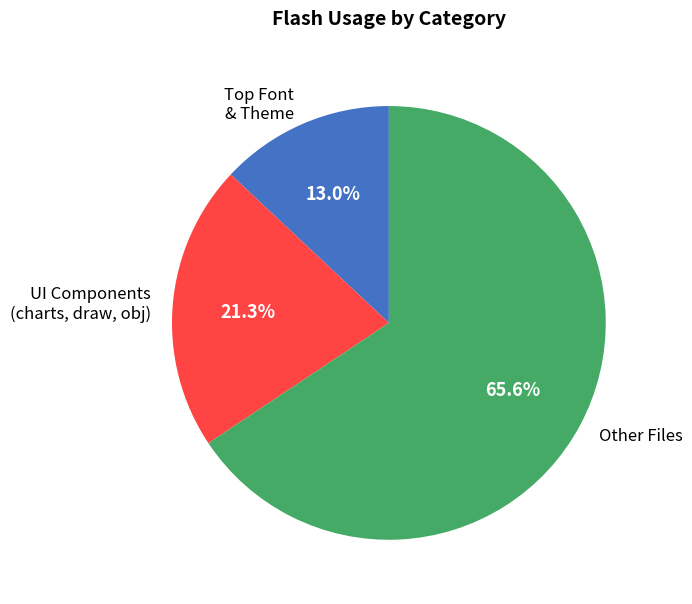

What is the ratio of the value at Other Files to the value at UI Components (charts, draw, obj)?

3.1